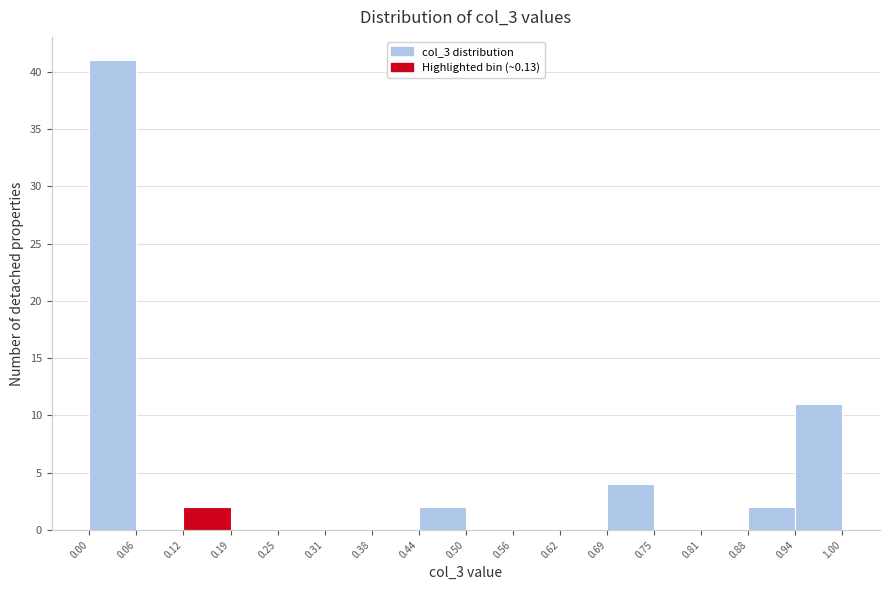

Reading left to right, transcribe this chart: for each bar, give the range it covers on the x-axis and its height. The values are not printed on the chart, so give them approximately, as read against the axis.

0.00 to 0.06: 41
0.06 to 0.12: 0
0.12 to 0.19: 2
0.19 to 0.25: 0
0.25 to 0.31: 0
0.31 to 0.38: 0
0.38 to 0.44: 0
0.44 to 0.50: 2
0.50 to 0.56: 0
0.56 to 0.62: 0
0.62 to 0.69: 0
0.69 to 0.75: 4
0.75 to 0.81: 0
0.81 to 0.88: 0
0.88 to 0.94: 2
0.94 to 1.00: 11